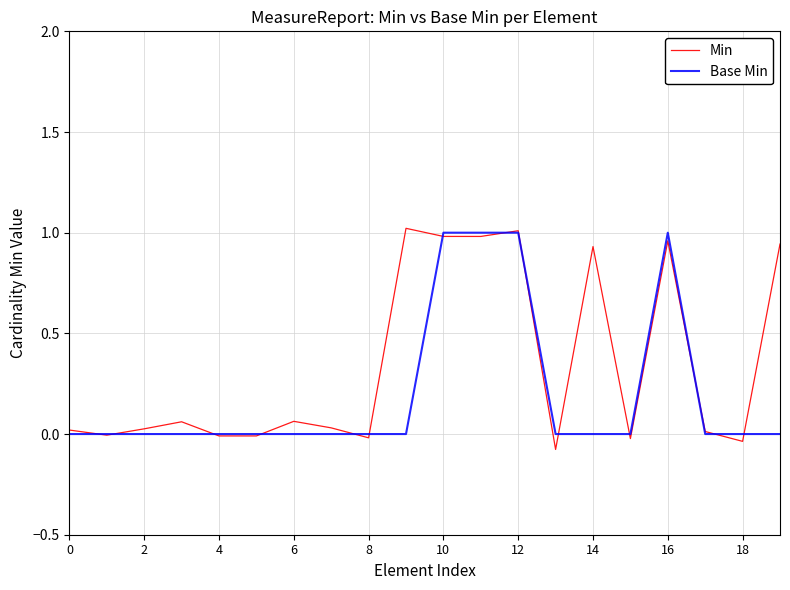

Rank the series by their average value, from highest to lowest.

Min, Base Min